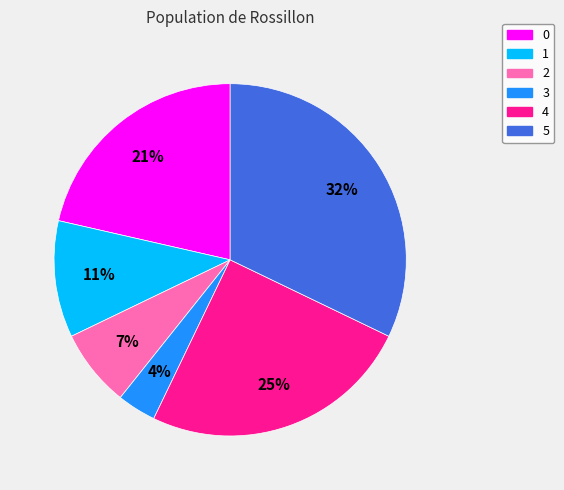

Between 2 and 5, which is larger?

5